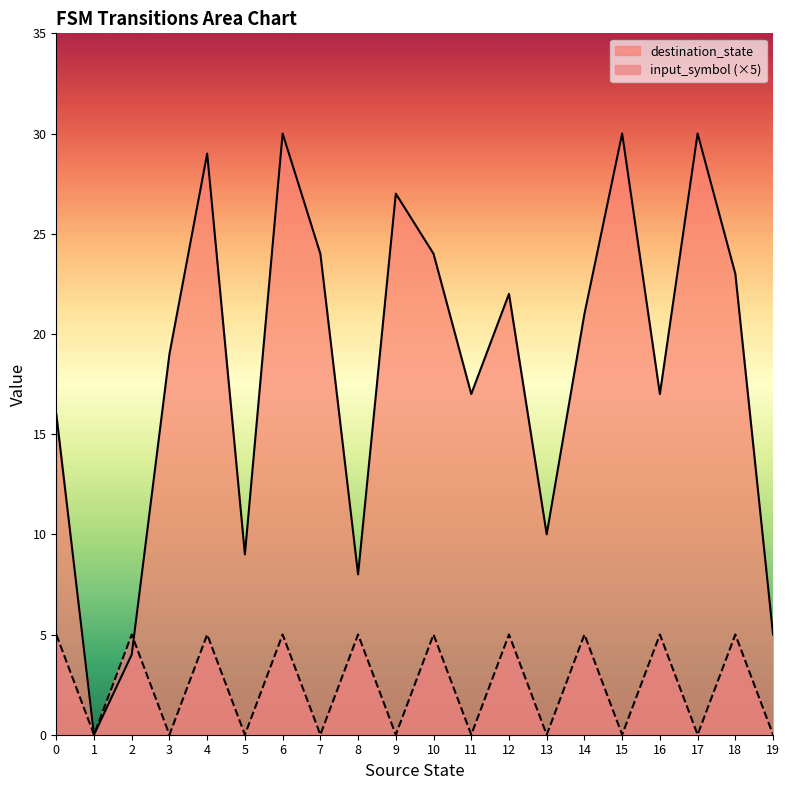

Which has a higher value, 3 or 10?

10